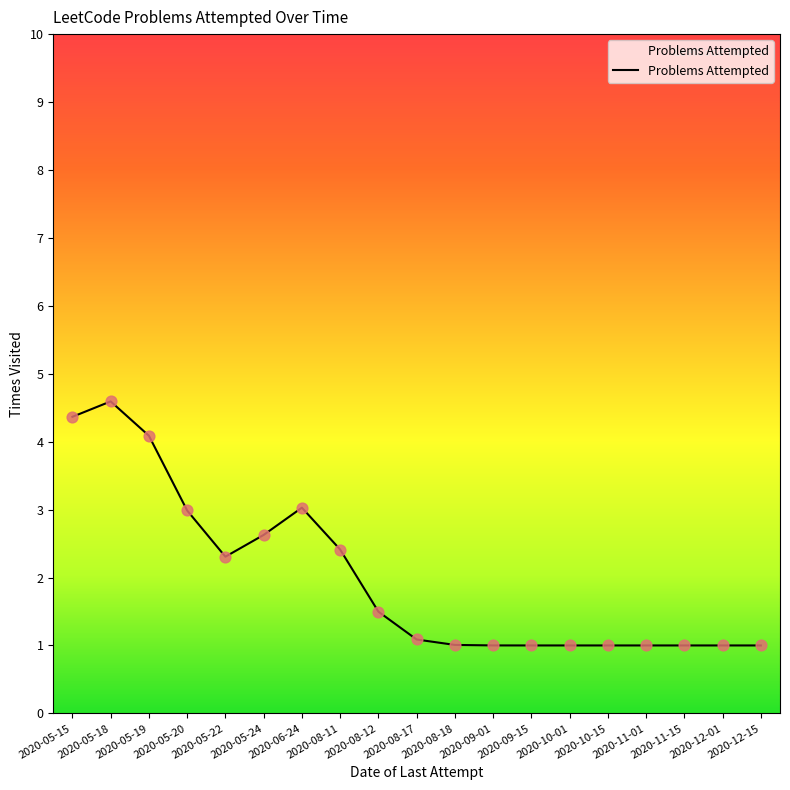

What is the change in value from 2020-06-24 to 2020-08-18?

-2.0